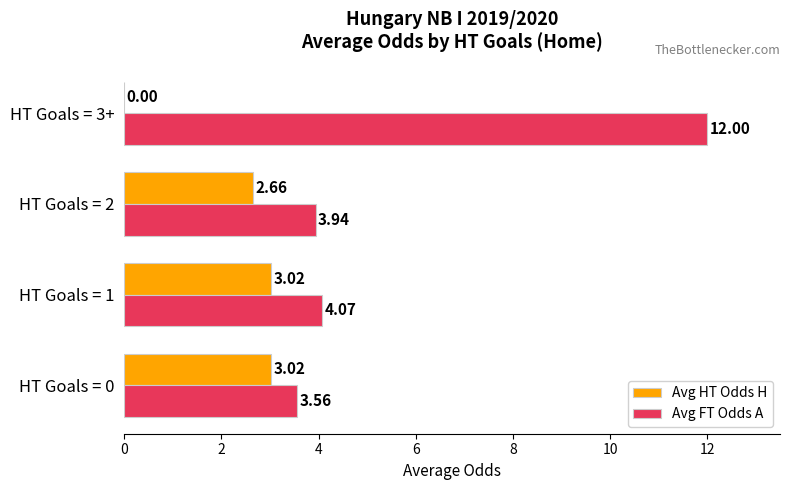

How many categories are shown in the chart?

4